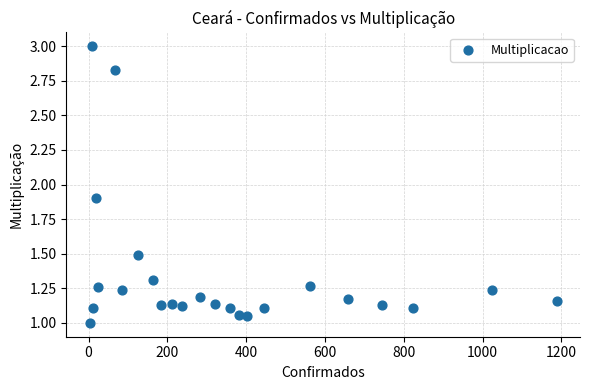

What Y value in the scatter plot is closest to 2?

1.9